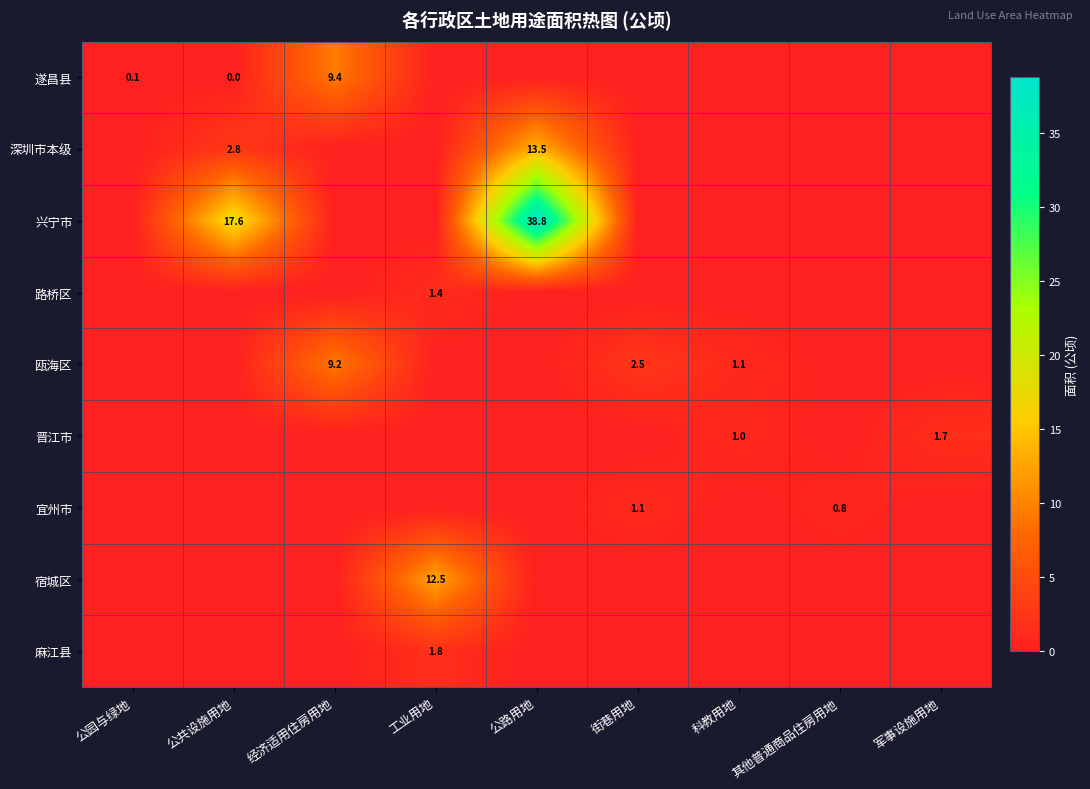

The 瓯海区 series shows 2.5 at 街巷用地. True or false?

True